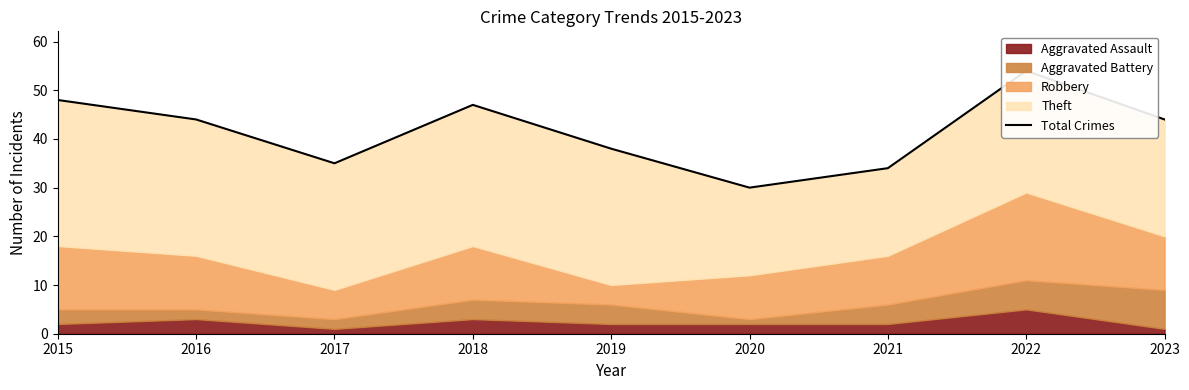

What is the greatest value displayed?

54